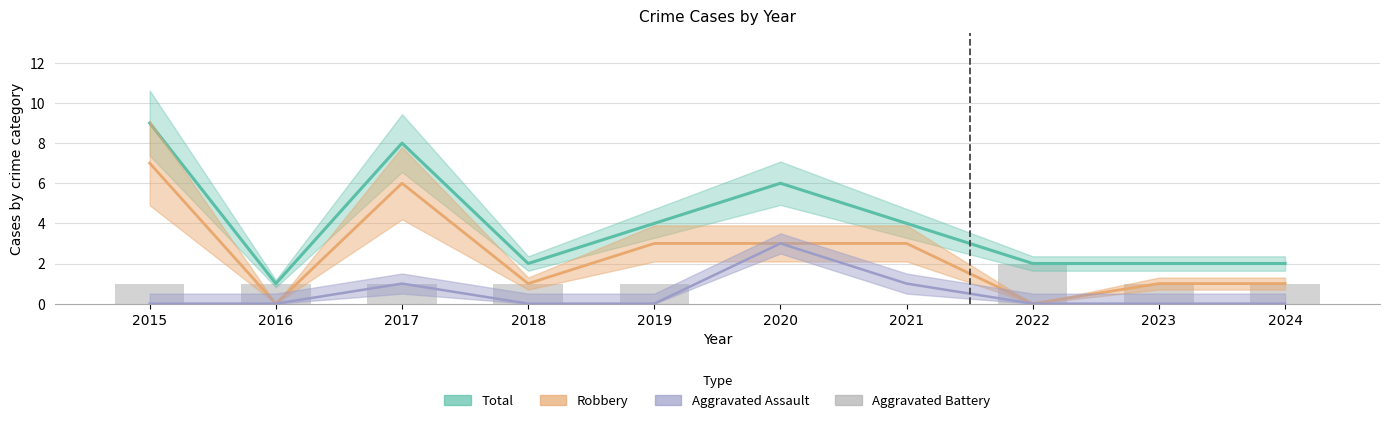

What is the difference between the maximum and second lowest values in the Total series?

7